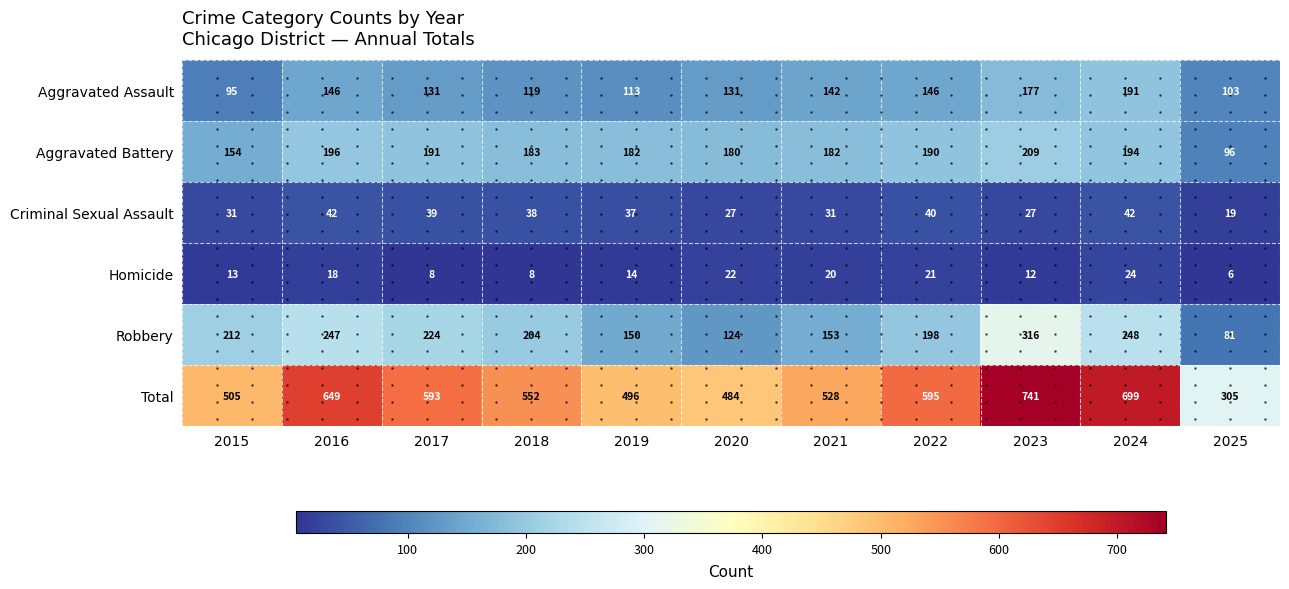

The value of Aggravated Assault at 2020 is 131. True or false?

True